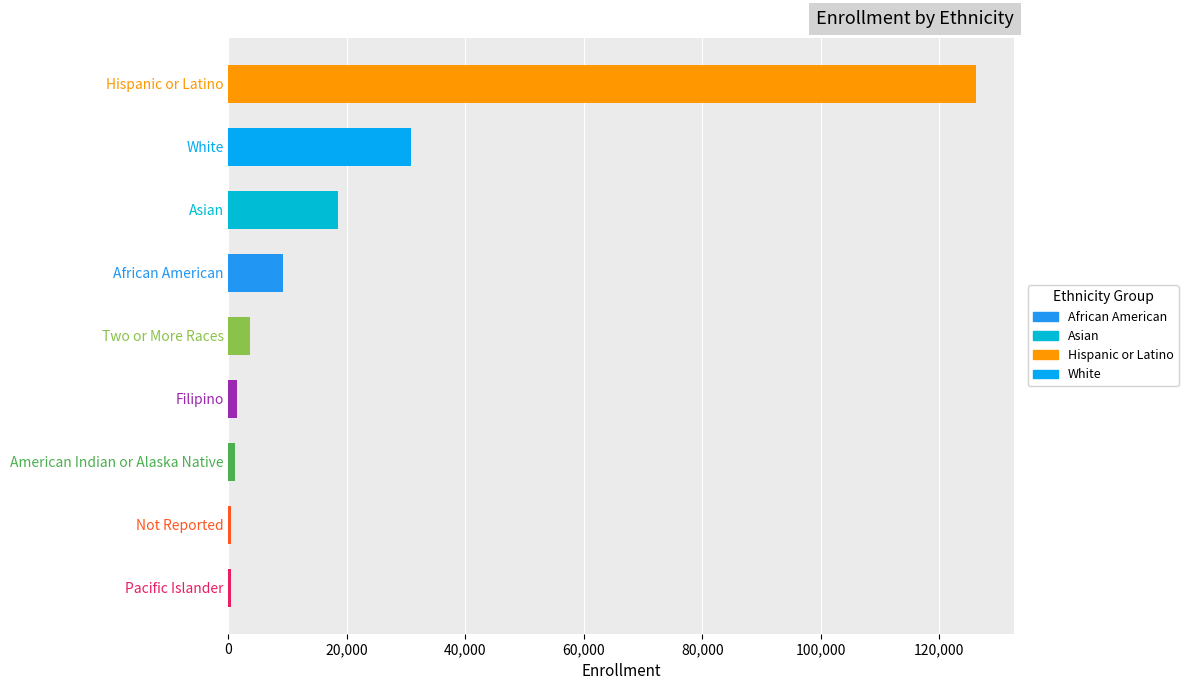

At which category does the chart reach its peak across all series?

Hispanic or Latino